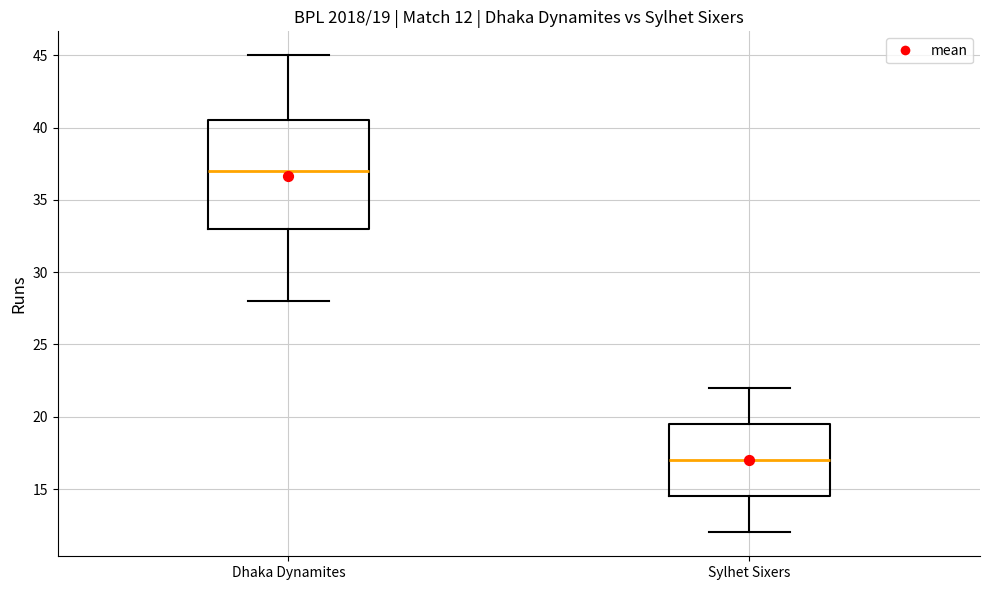

Comparing the boxes themselves (not the whiskers), which one is the tallest?

Dhaka Dynamites